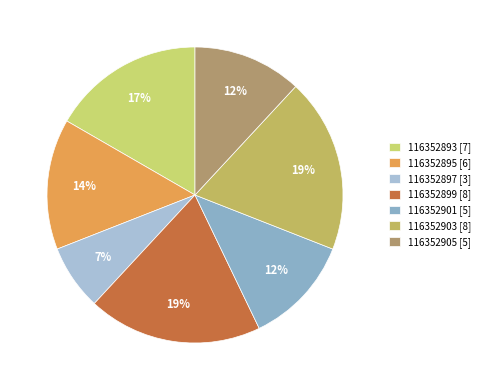

Count the number of slices in the pie.

7